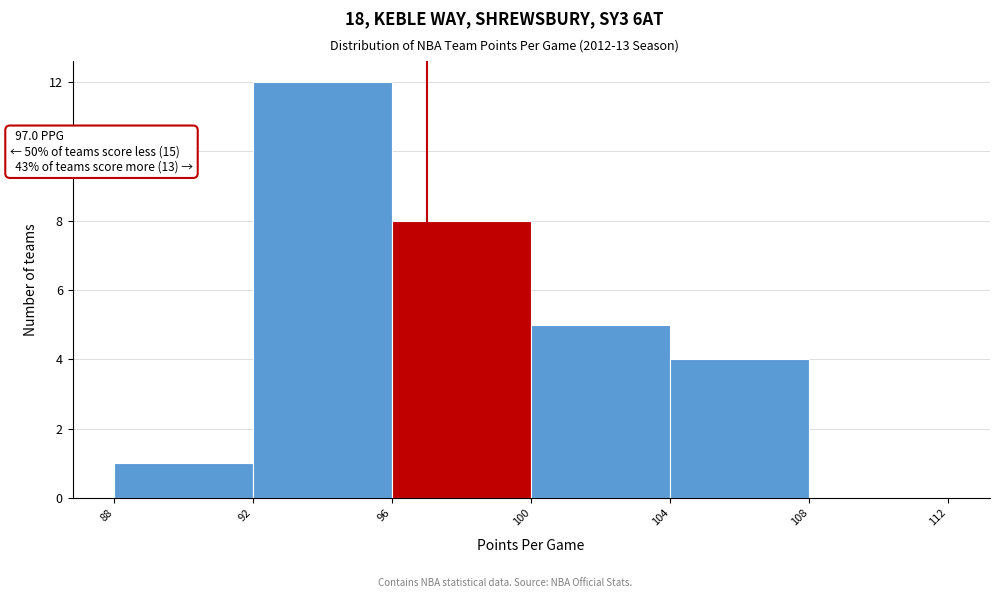

Which range on the x-axis has the tallest bar?

92 to 96